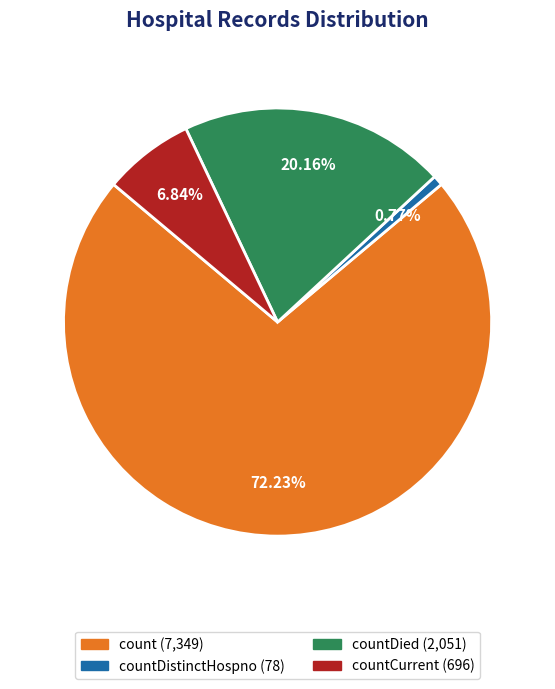

Does any single category account for the majority?

Yes